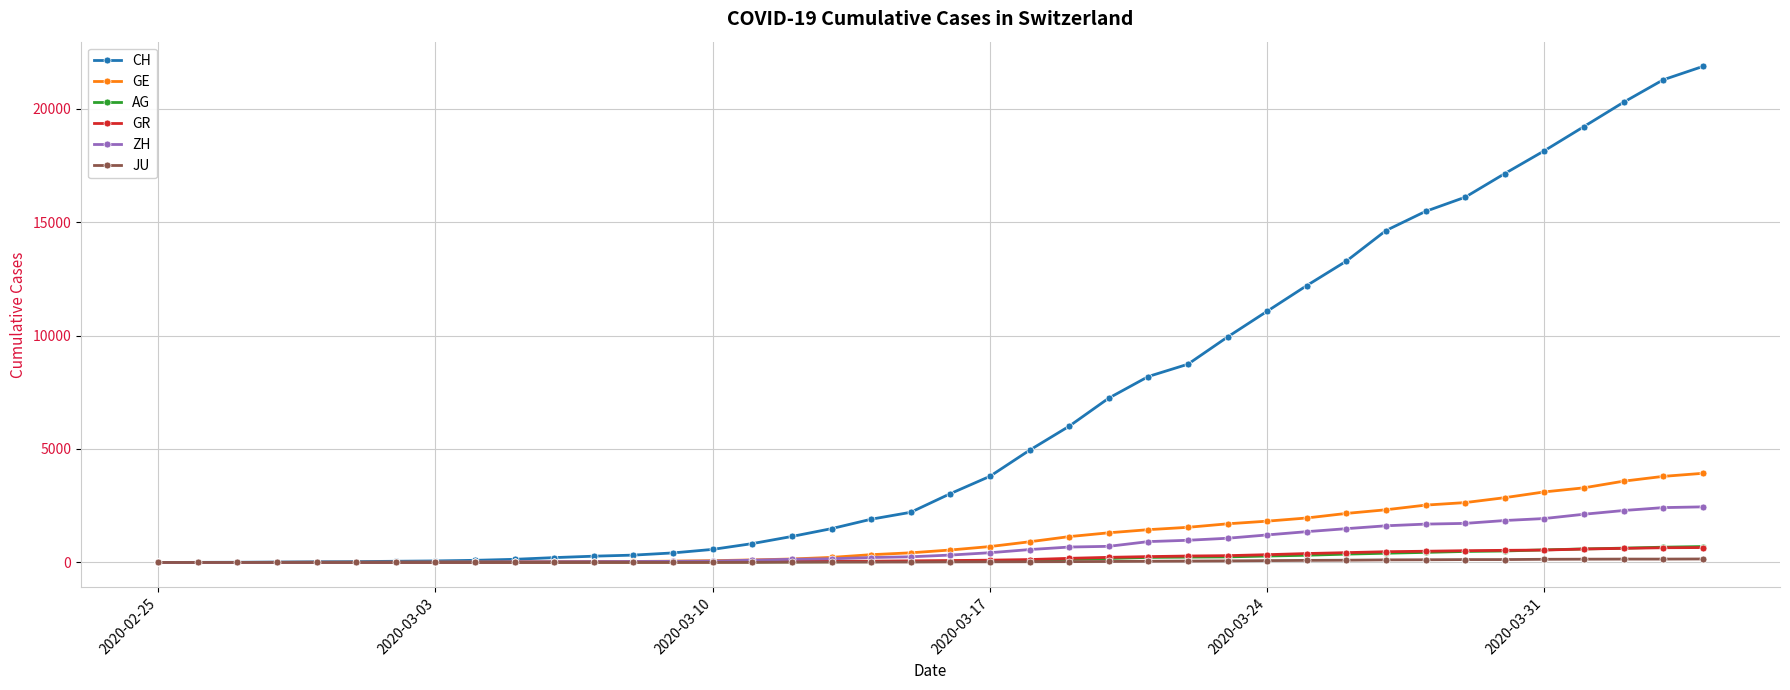

How many distinct data groups are displayed?

6